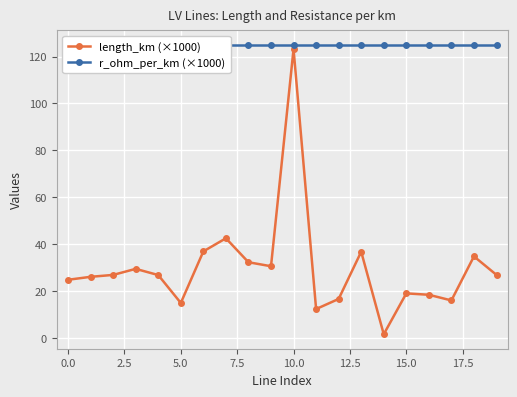

Does the chart display data point markers on the line(s)?

Yes